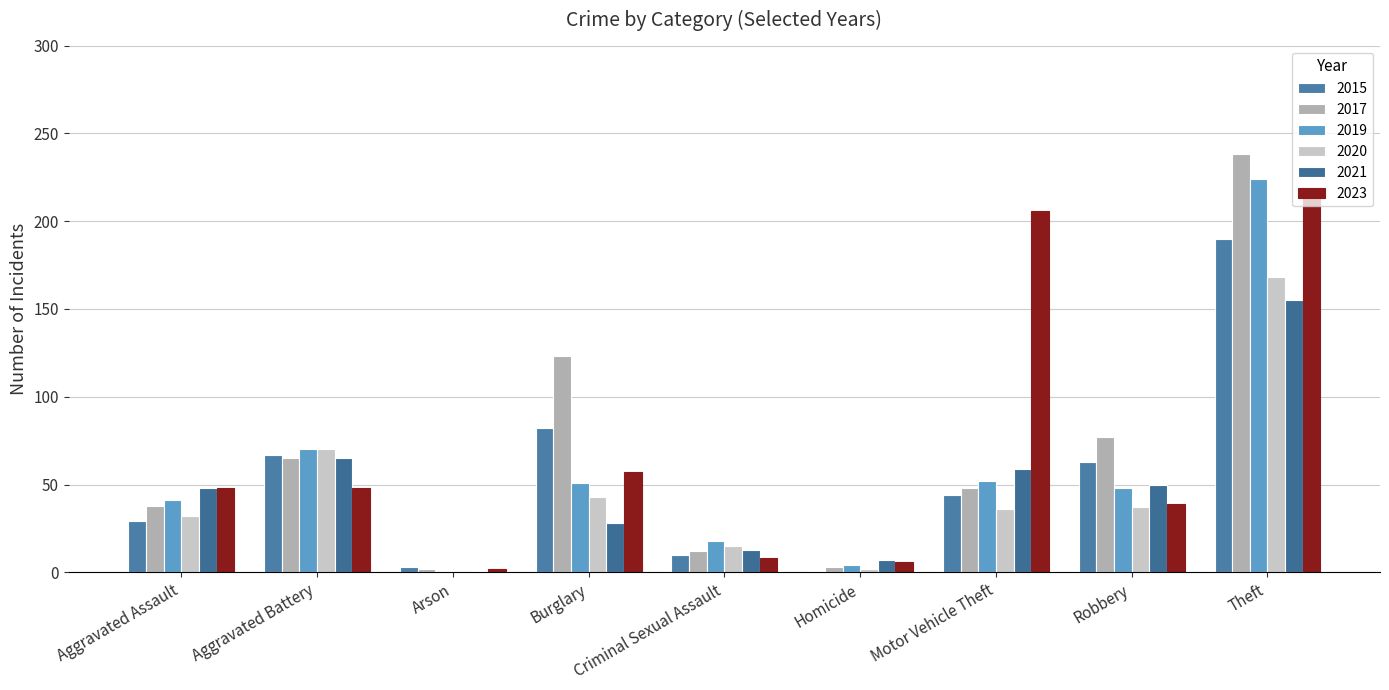

Does the chart contain stacked bars?

No